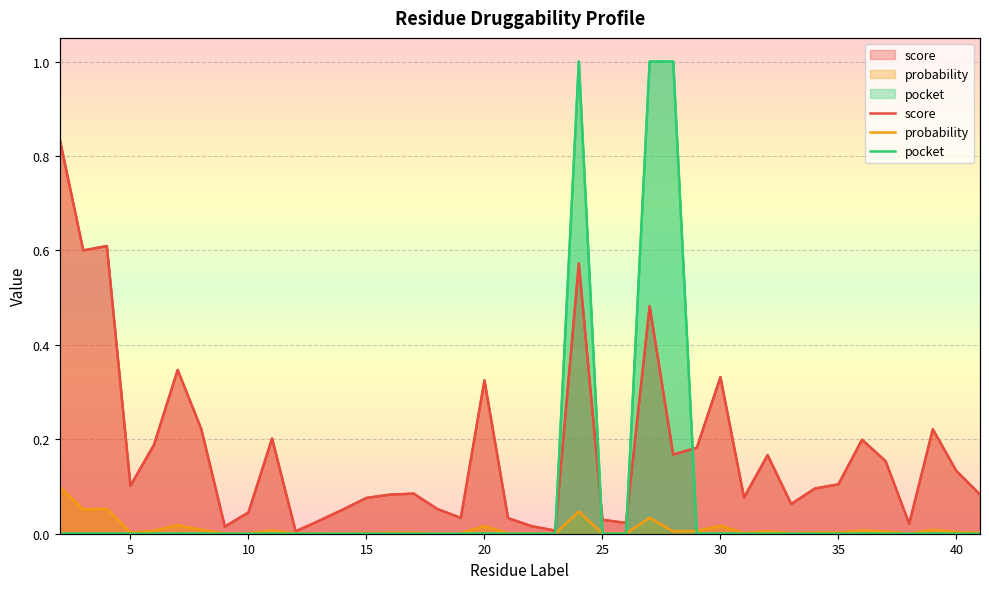

What are all the series names shown in the legend?

score, probability, pocket